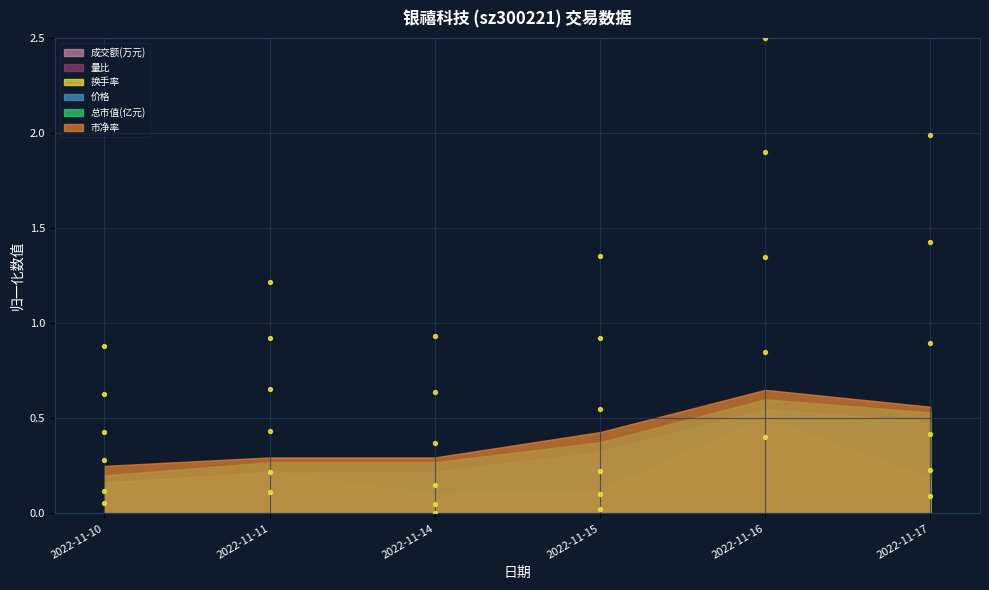

Which series contains the lowest Y value?

成交额(万元)